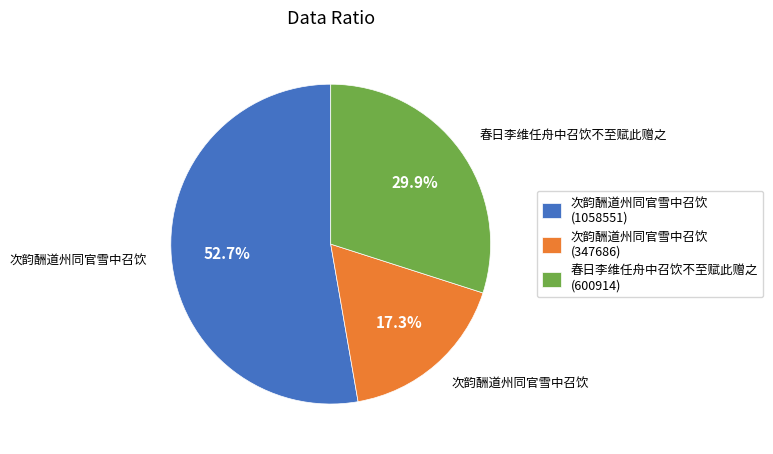

Between 次韵酬道州同官雪中召饮 (1058551) and 春日李维任舟中召饮不至赋此赠之, which is larger?

次韵酬道州同官雪中召饮 (1058551)